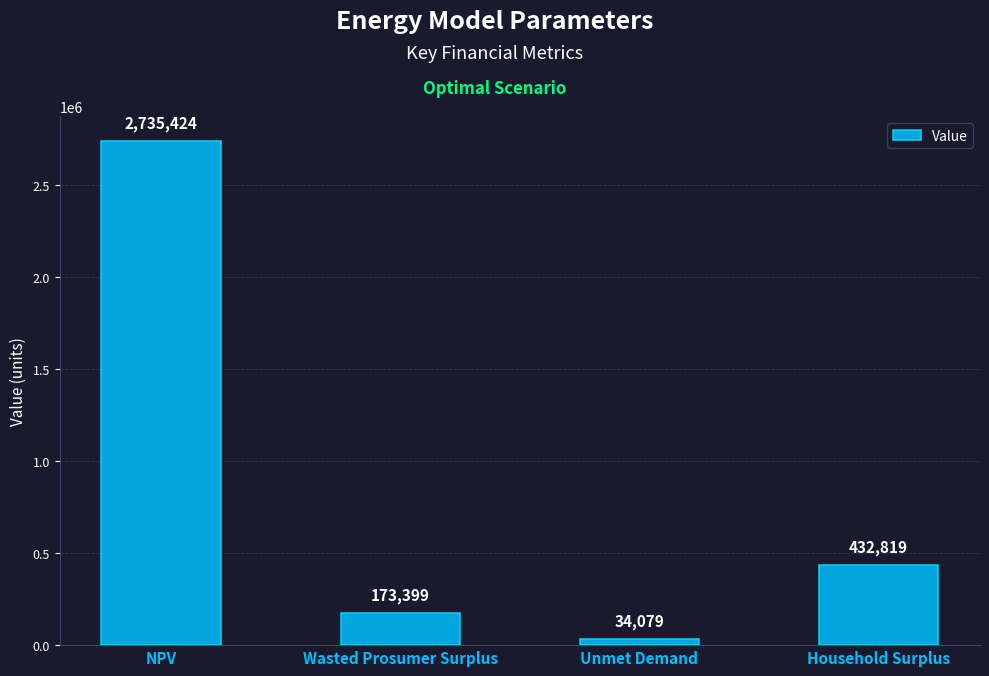

Between Unmet Demand and Household Surplus, which is larger?

Household Surplus